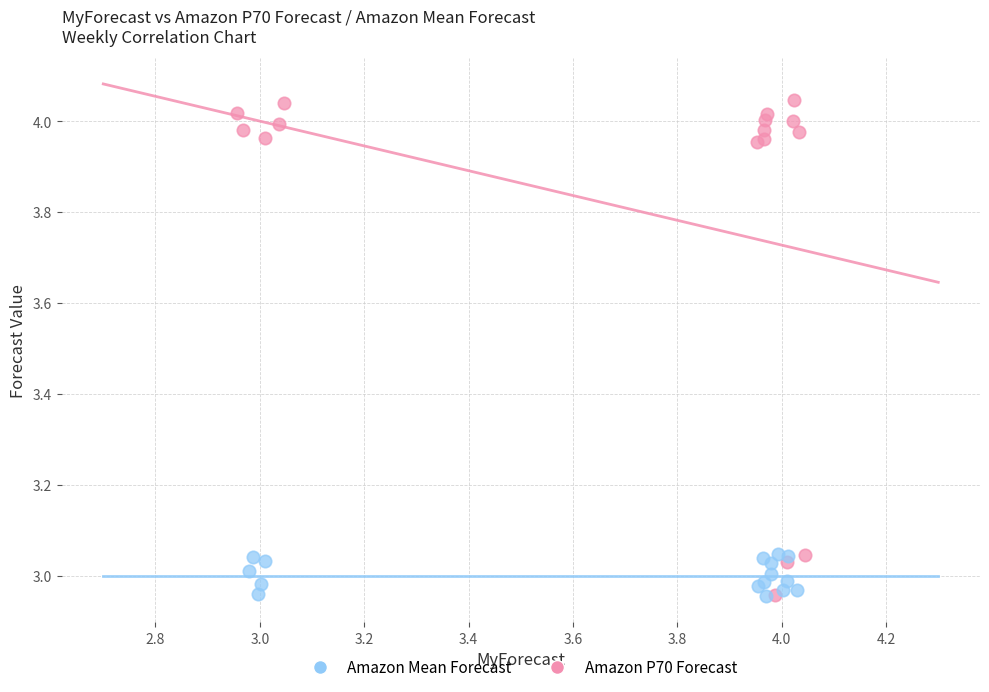

Which series contains the highest Y value?

Amazon P70 Forecast